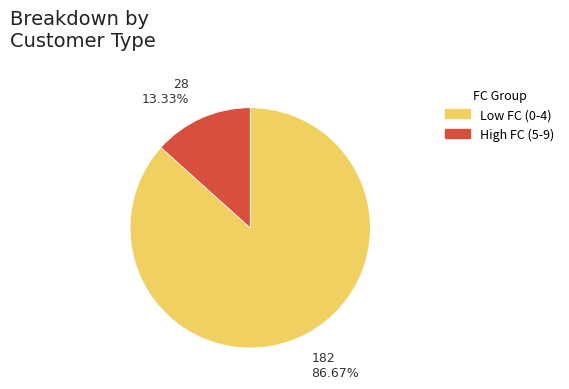

To the nearest percent, what is the difference between the largest and smallest slice percentages?

73%